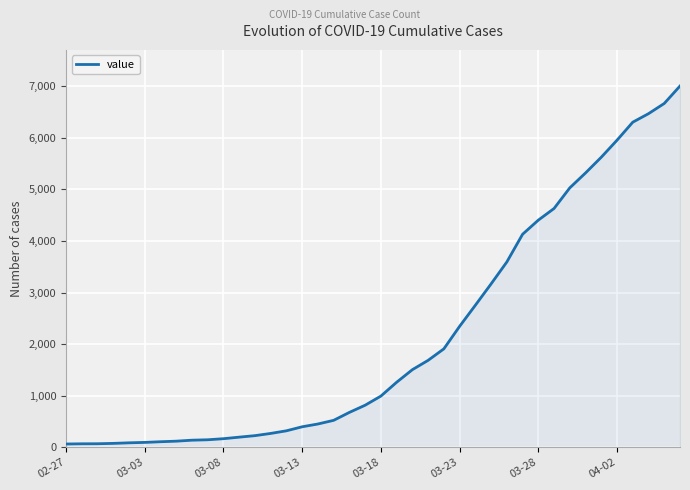

What is the average value?

2144